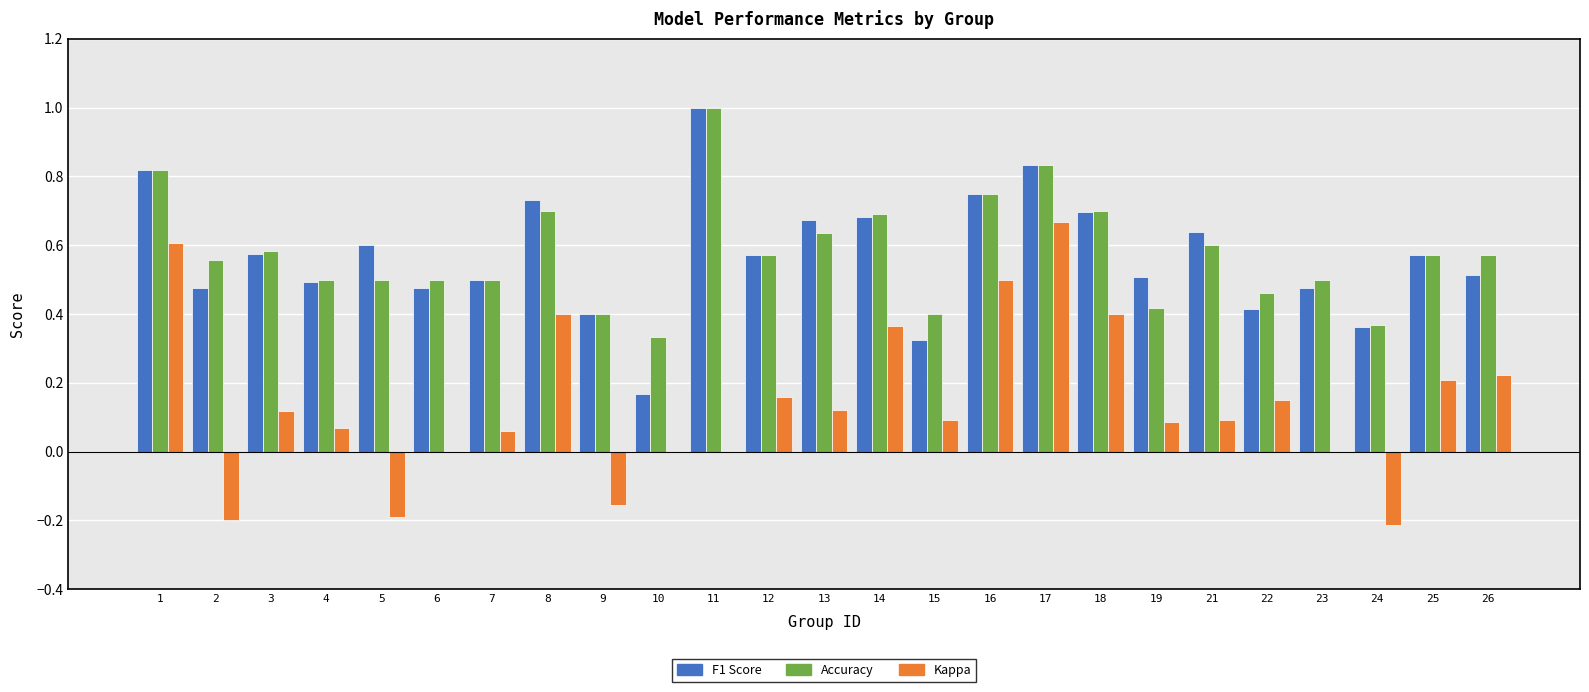

At which category does the chart reach its peak across all series?

11